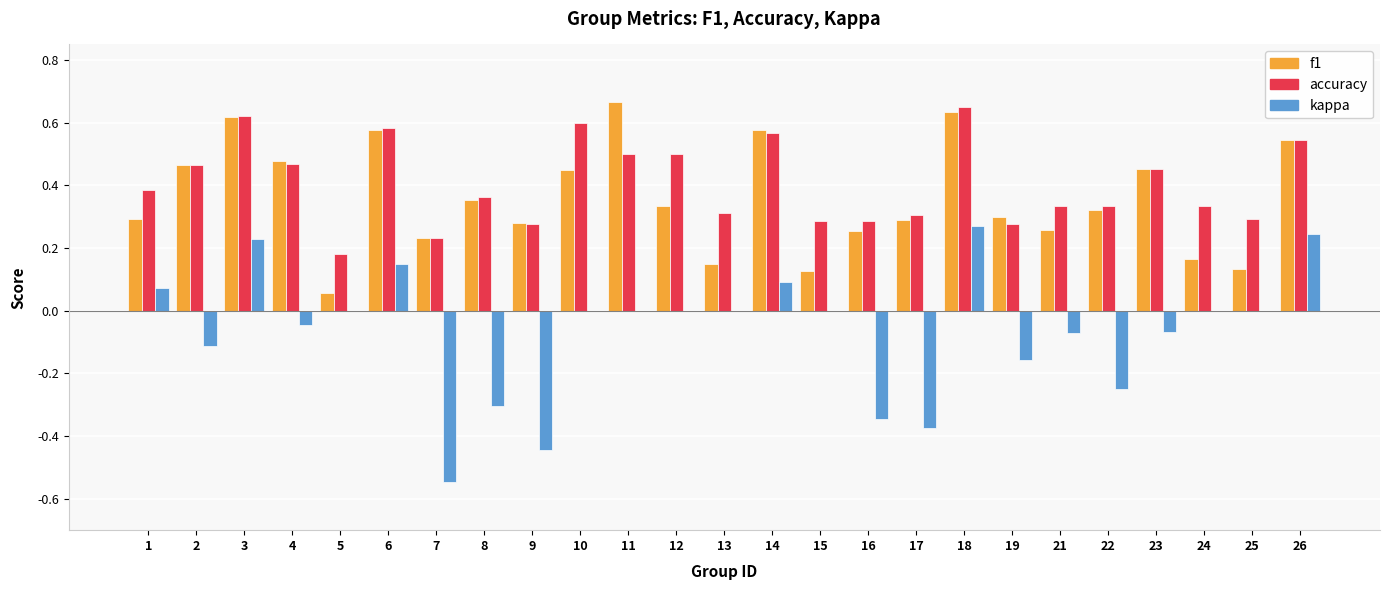

Which series has the largest total across all categories?

accuracy